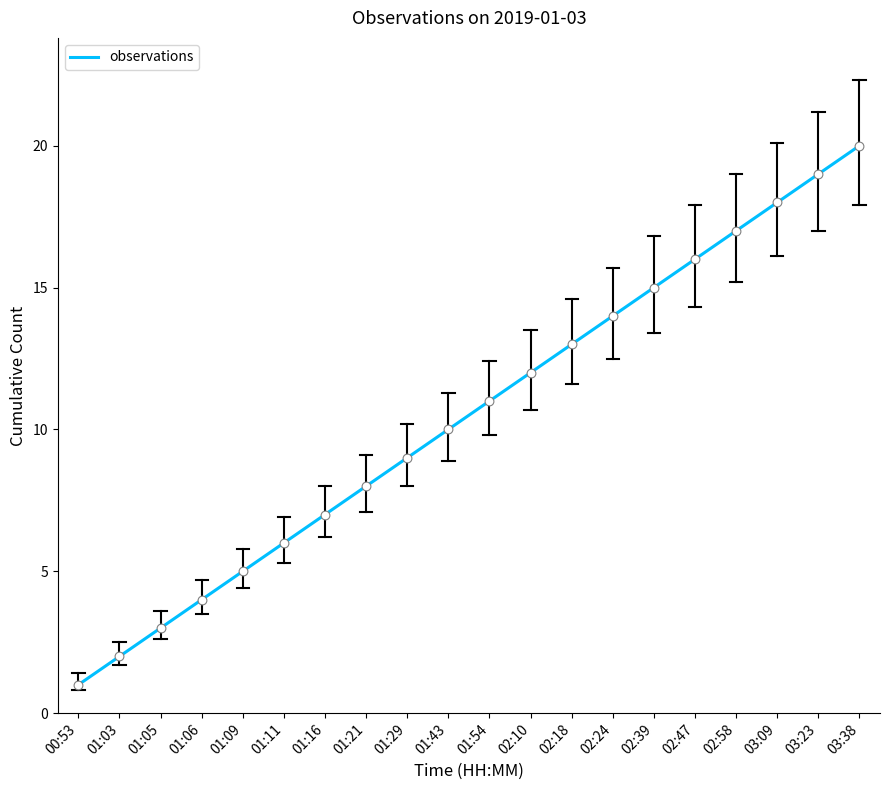

Between 03:38 and 02:24, which is larger?

03:38